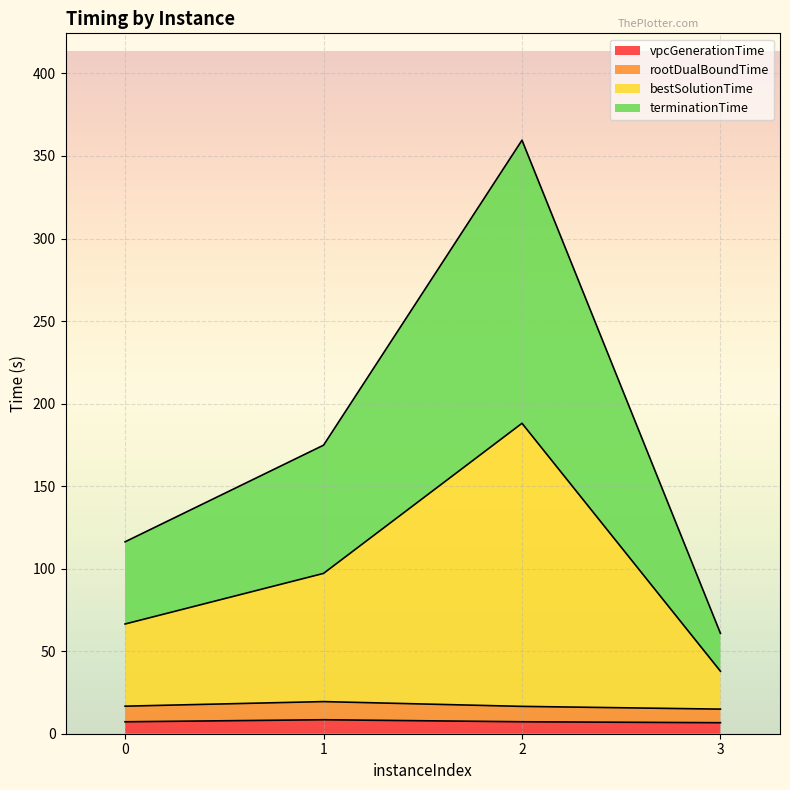

What is the maximum value shown in the chart?

359.6